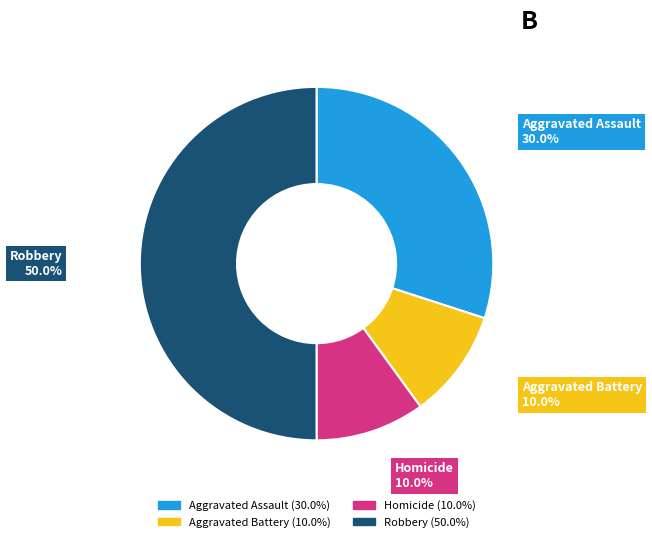

What is the largest slice in the pie chart?

Robbery